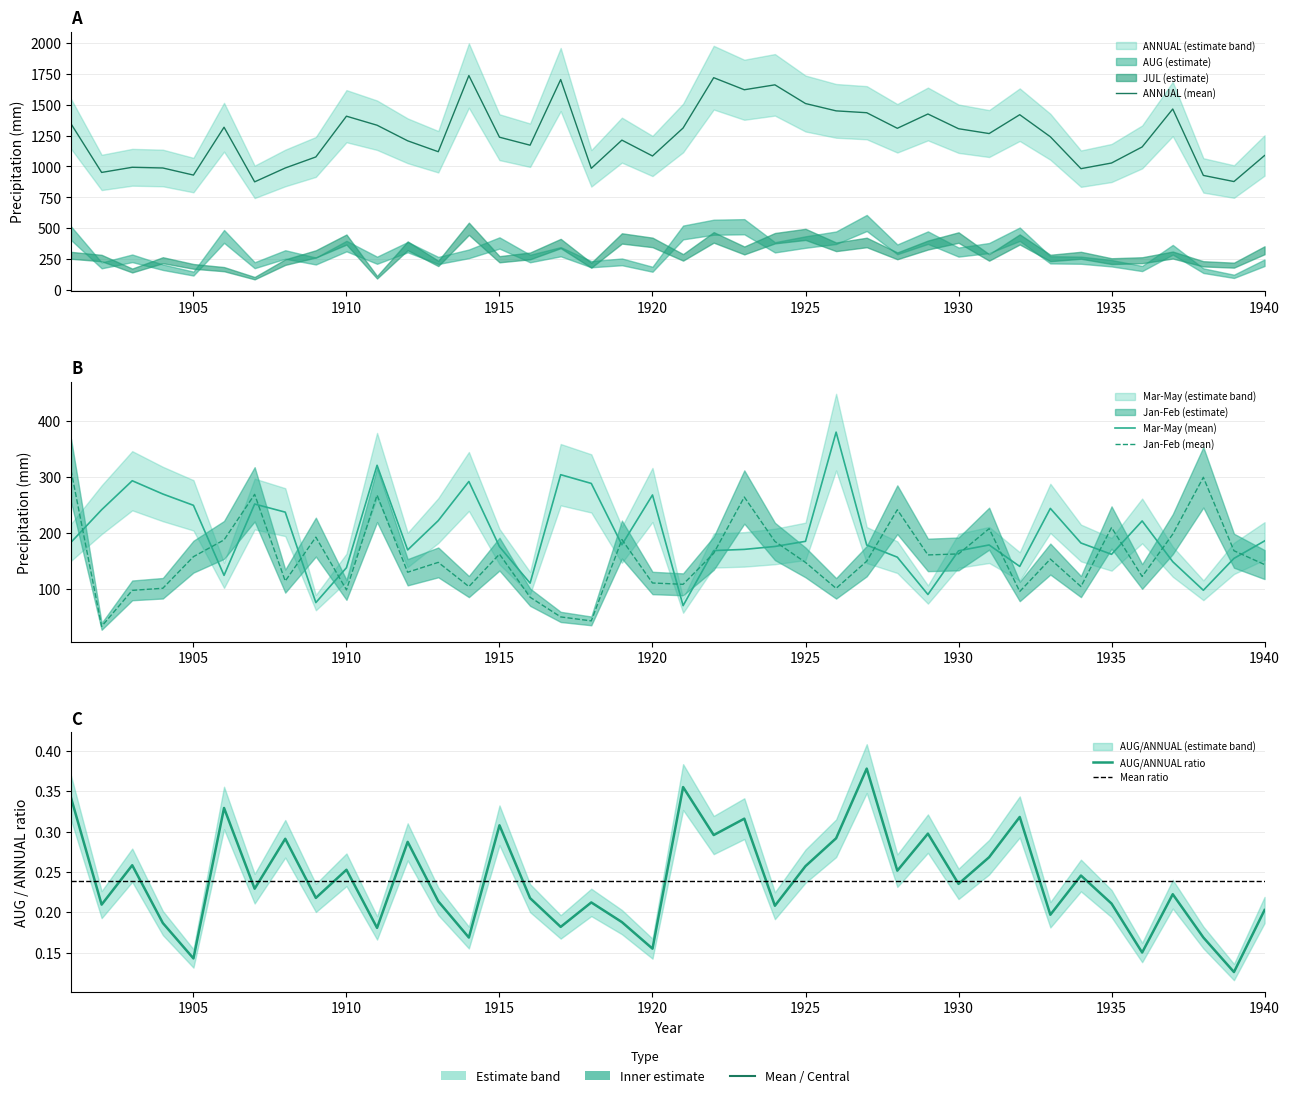

What is the greatest value displayed?

1735.9